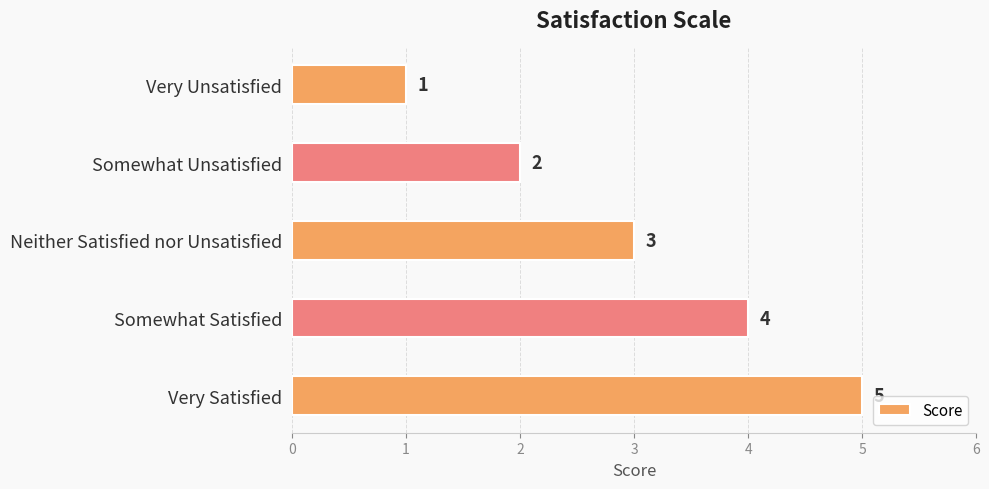

How many data points are less than 3?

2